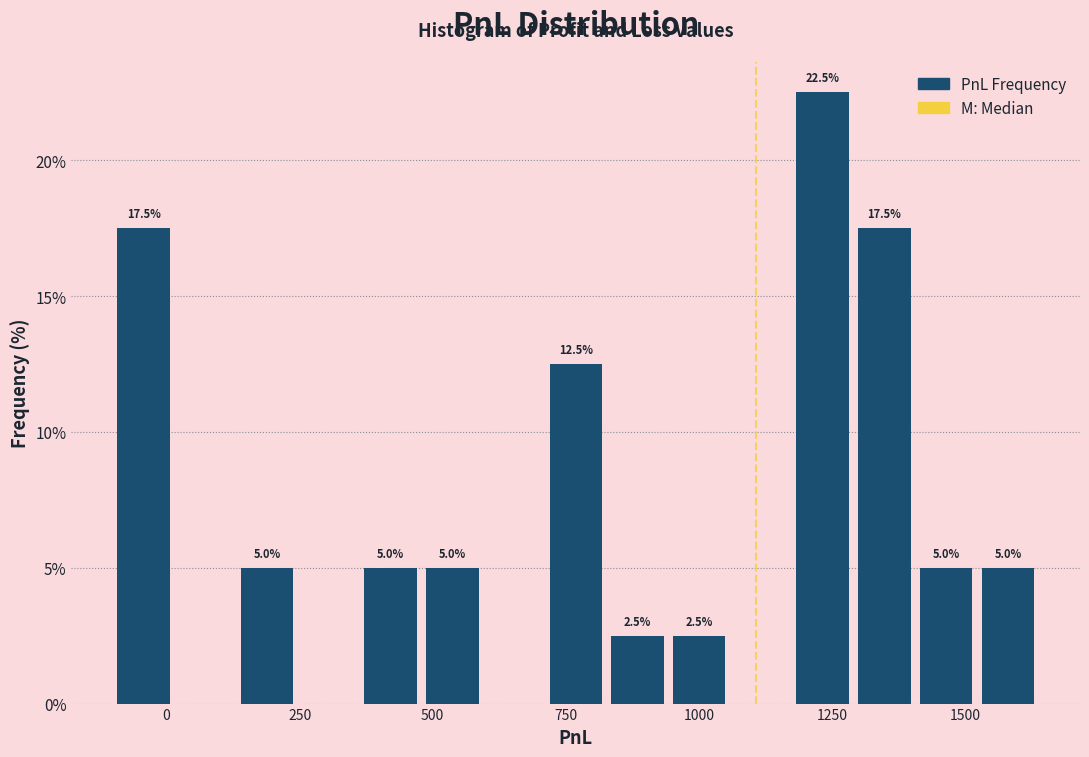

Read against the x-axis, roughly where is the centre of the tallest bar?

1250